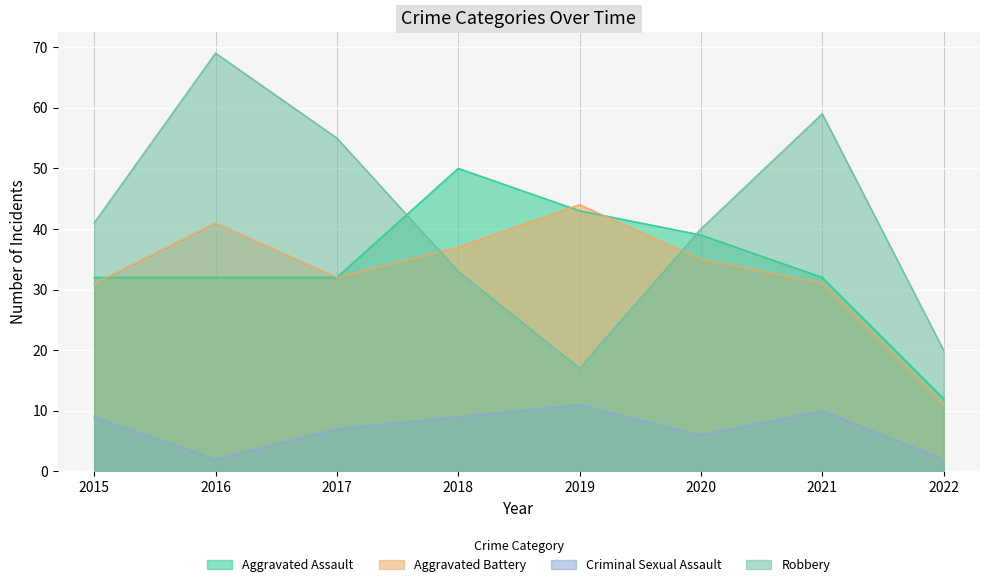

What is the total value across all series at 2021?

132